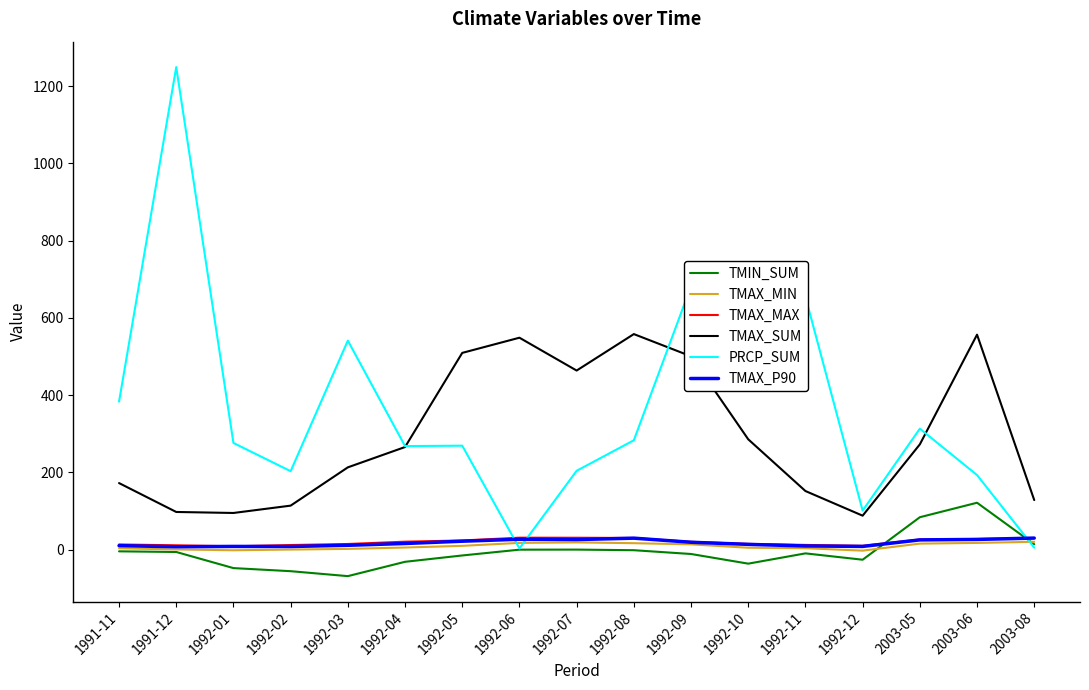

What value does the TMAX_SUM series have at 1991-11?

172.2